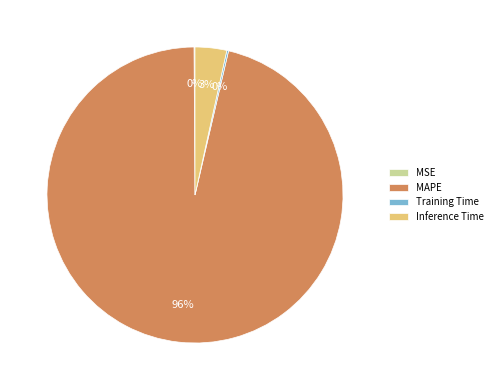

Is it true that MAPE is 82% of the pie?

False